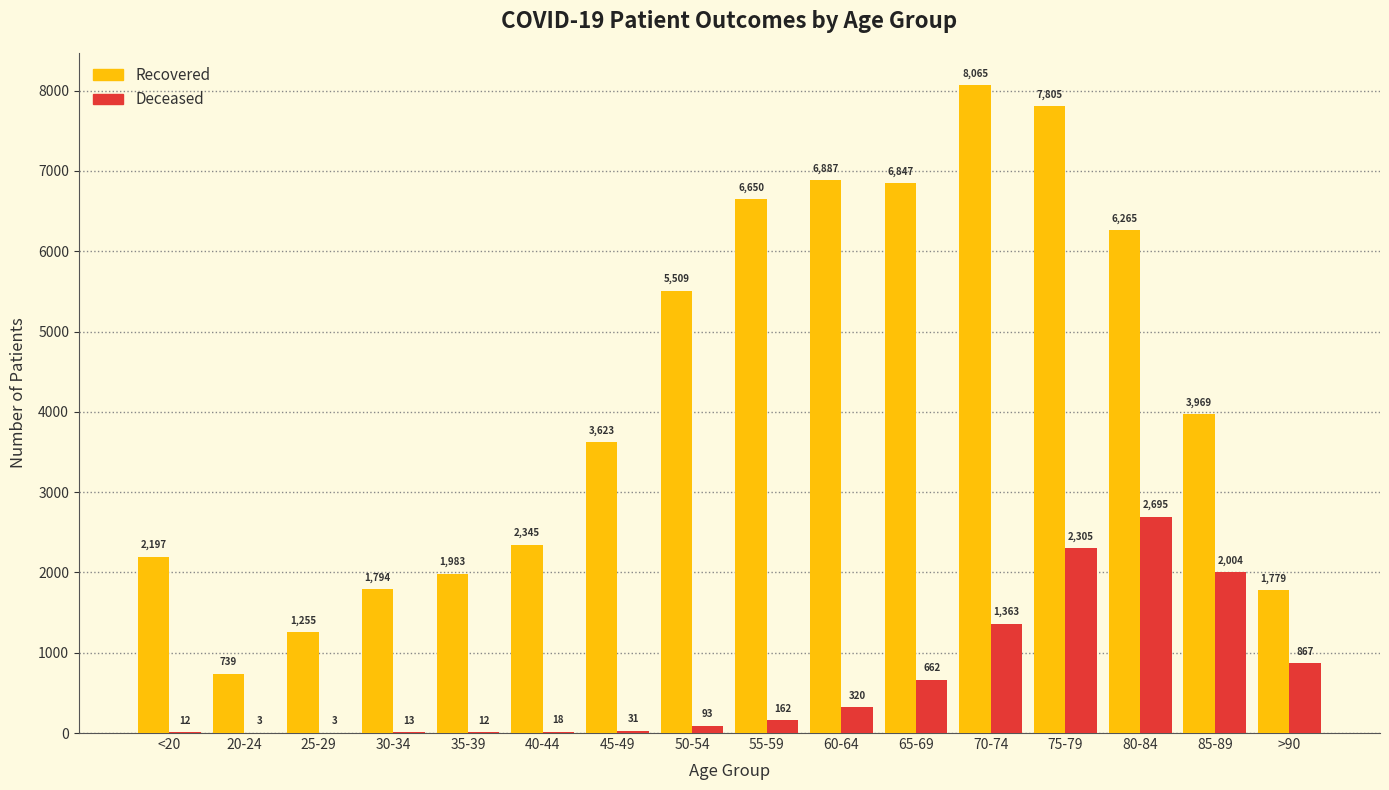

At which category is the sum across all series the highest?

75-79